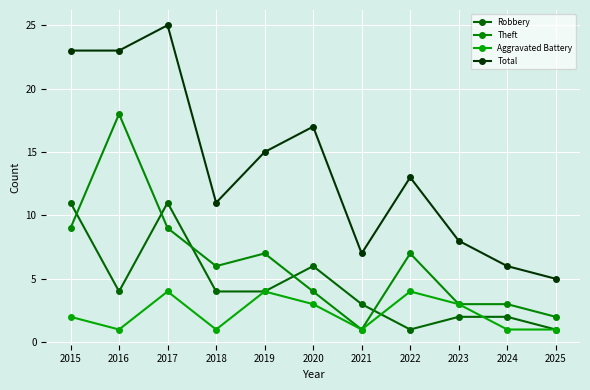

Which category has the lowest value in the Robbery series?

2022